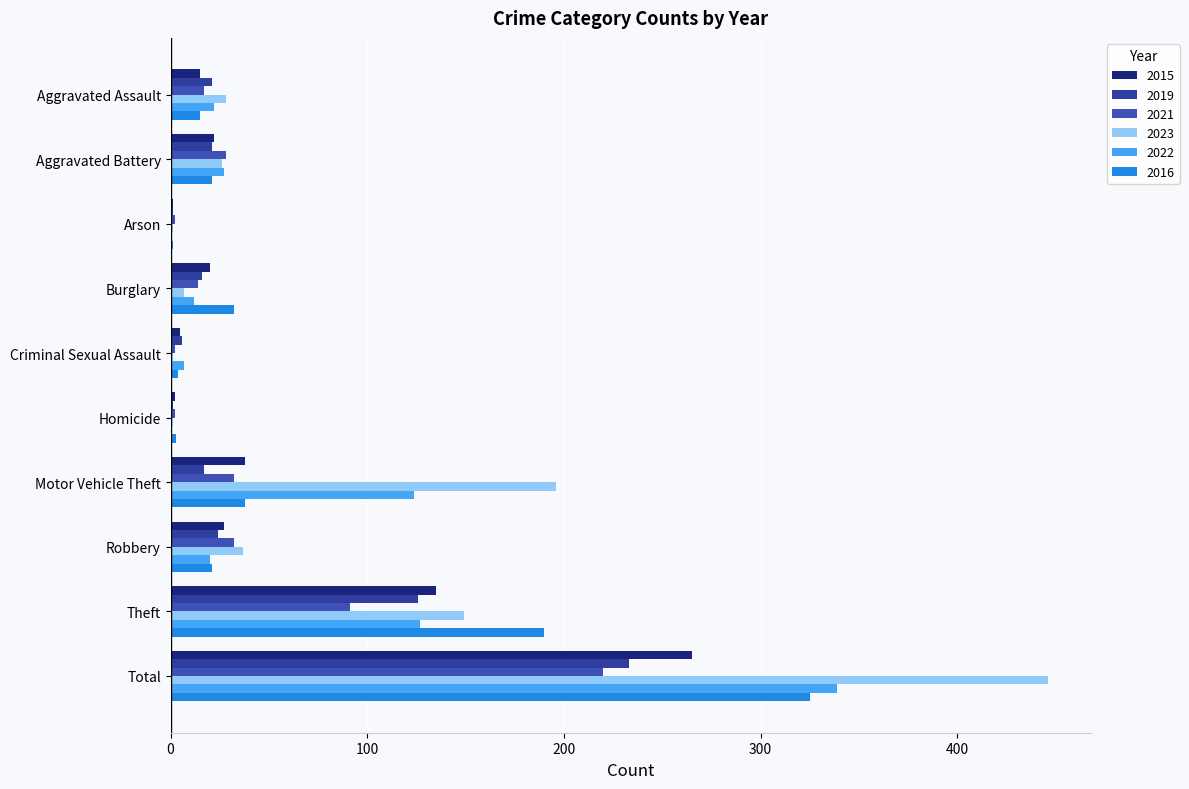

At which label does 2019 reach its minimum?

Arson